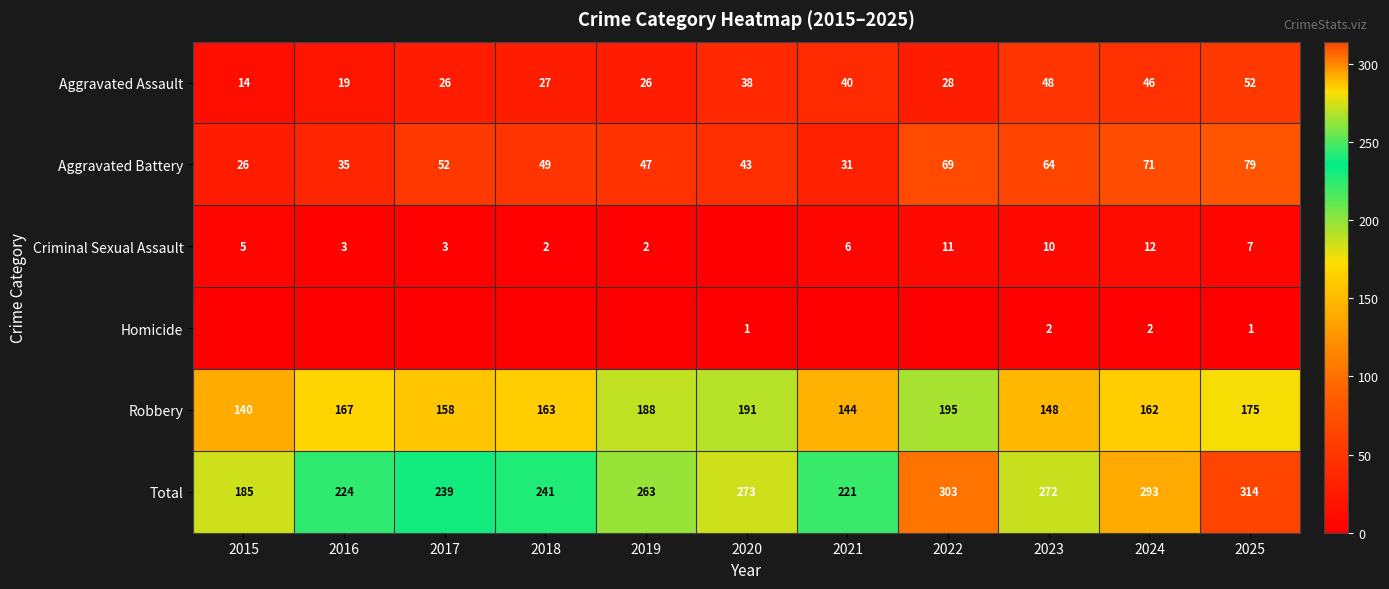

True or false: Homicide has a value of 1 at 2025.

True